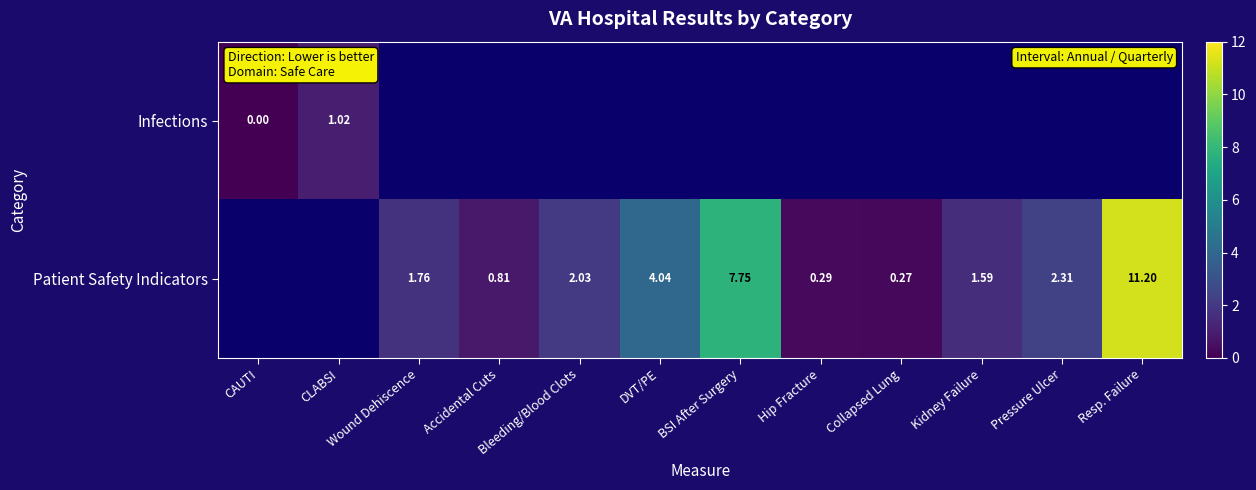

Is the value of Patient Safety Indicators at Hip Fracture greater than the value of Infections at CAUTI?

Yes